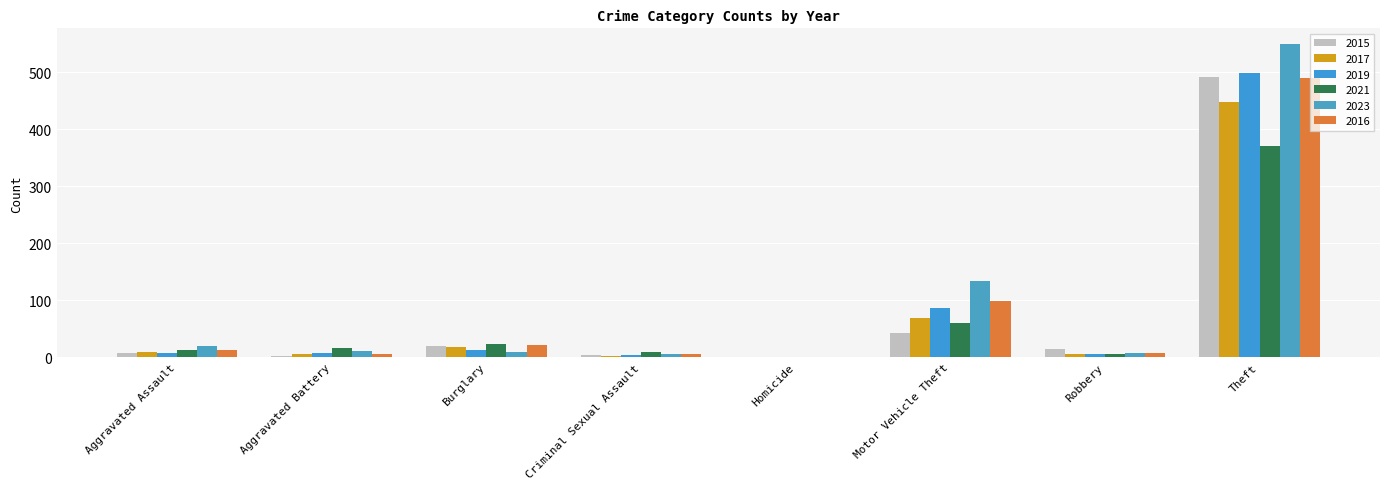

Is it true that 2021 equals 17 at Aggravated Battery?

True